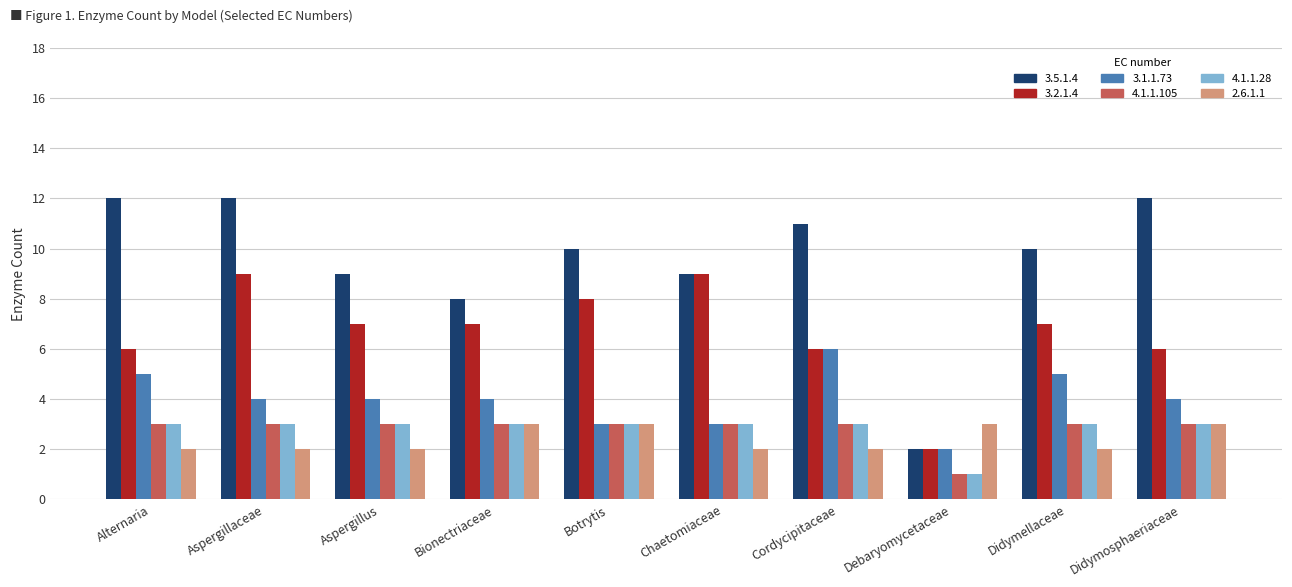

Which series has the largest total across all categories?

3.5.1.4